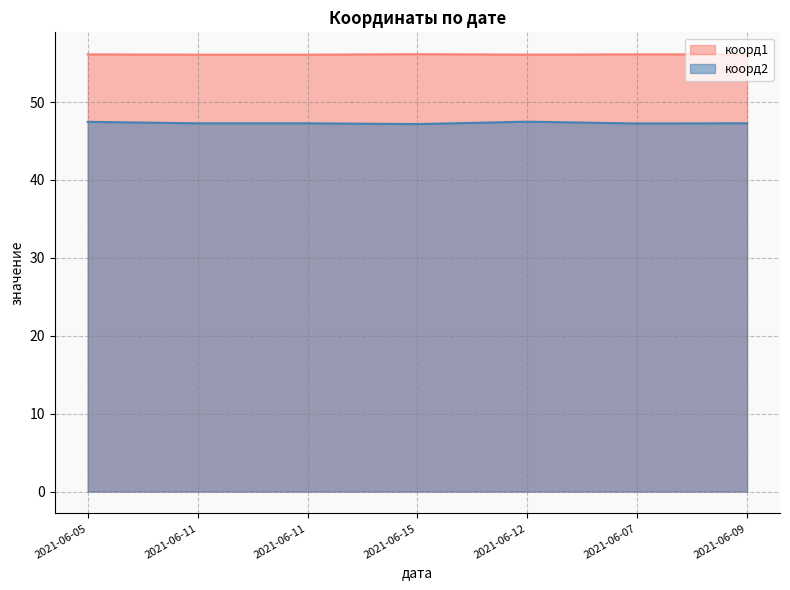

Where is the first local maximum for коорд2?

2021-06-12